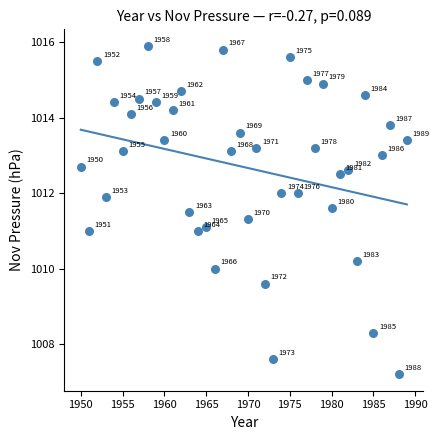

What Y value in the scatter plot is closest to 1011?

1011.0